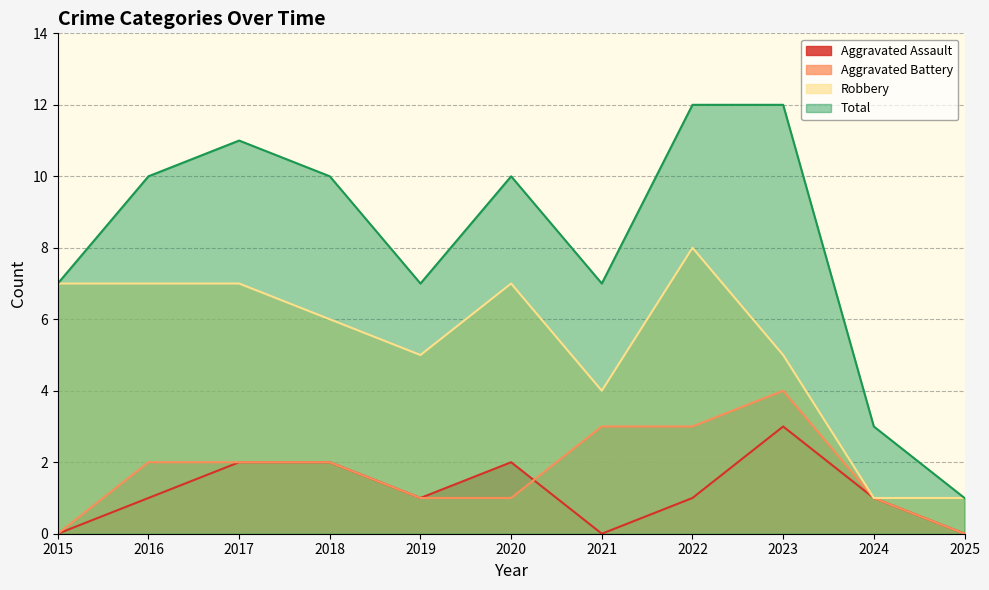

What is the total value across all series at 2020?

20